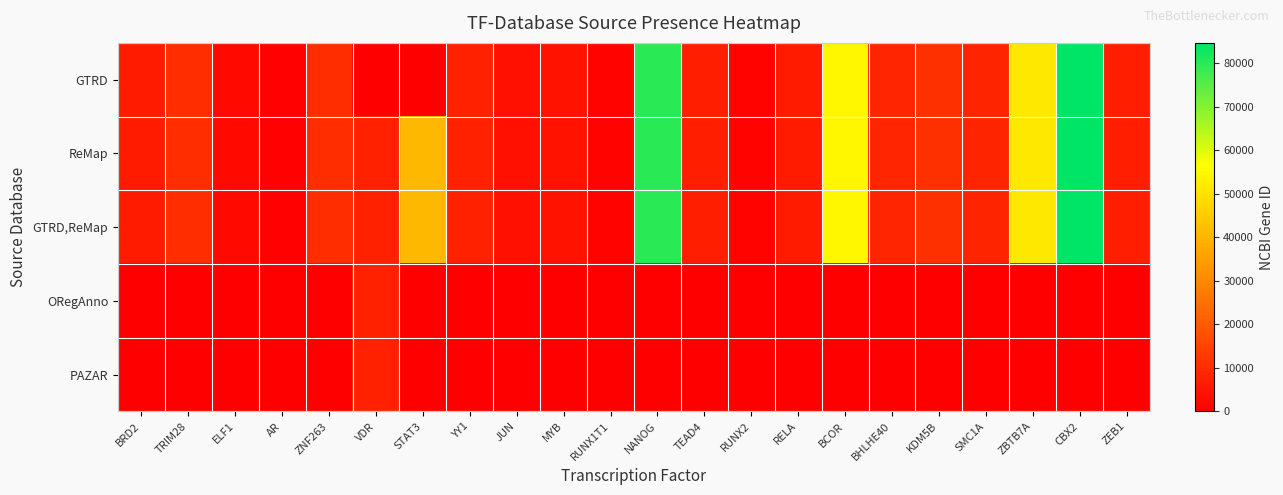

Reading left to right, list all the values displayed in this chart.

GTRD: BRD2=6046	TRIM28=10155	ELF1=1997	AR=367	ZNF263=10127	VDR=0	STAT3=0	YY1=7528	JUN=3725	MYB=4602	RUNX1T1=862	NANOG=79923	TEAD4=7004	RUNX2=860	RELA=5970	BCOR=54880	BHLHE40=8553	KDM5B=10765	SMC1A=8243	ZBTB7A=51341	CBX2=84733	ZEB1=6935
ReMap: BRD2=6046	TRIM28=10155	ELF1=1997	AR=367	ZNF263=10127	VDR=7421	STAT3=40763	YY1=7528	JUN=3725	MYB=4602	RUNX1T1=862	NANOG=79923	TEAD4=7004	RUNX2=860	RELA=5970	BCOR=54880	BHLHE40=8553	KDM5B=10765	SMC1A=8243	ZBTB7A=51341	CBX2=84733	ZEB1=6935
GTRD,ReMap: BRD2=6046	TRIM28=10155	ELF1=1997	AR=367	ZNF263=10127	VDR=7421	STAT3=40763	YY1=7528	JUN=3725	MYB=4602	RUNX1T1=862	NANOG=79923	TEAD4=7004	RUNX2=860	RELA=5970	BCOR=54880	BHLHE40=8553	KDM5B=10765	SMC1A=8243	ZBTB7A=51341	CBX2=84733	ZEB1=6935
ORegAnno: BRD2=0	TRIM28=0	ELF1=0	AR=0	ZNF263=0	VDR=7421	STAT3=0	YY1=0	JUN=0	MYB=0	RUNX1T1=0	NANOG=0	TEAD4=0	RUNX2=0	RELA=0	BCOR=0	BHLHE40=0	KDM5B=0	SMC1A=0	ZBTB7A=0	CBX2=0	ZEB1=0
PAZAR: BRD2=0	TRIM28=0	ELF1=0	AR=0	ZNF263=0	VDR=7421	STAT3=0	YY1=0	JUN=0	MYB=0	RUNX1T1=0	NANOG=0	TEAD4=0	RUNX2=0	RELA=0	BCOR=0	BHLHE40=0	KDM5B=0	SMC1A=0	ZBTB7A=0	CBX2=0	ZEB1=0